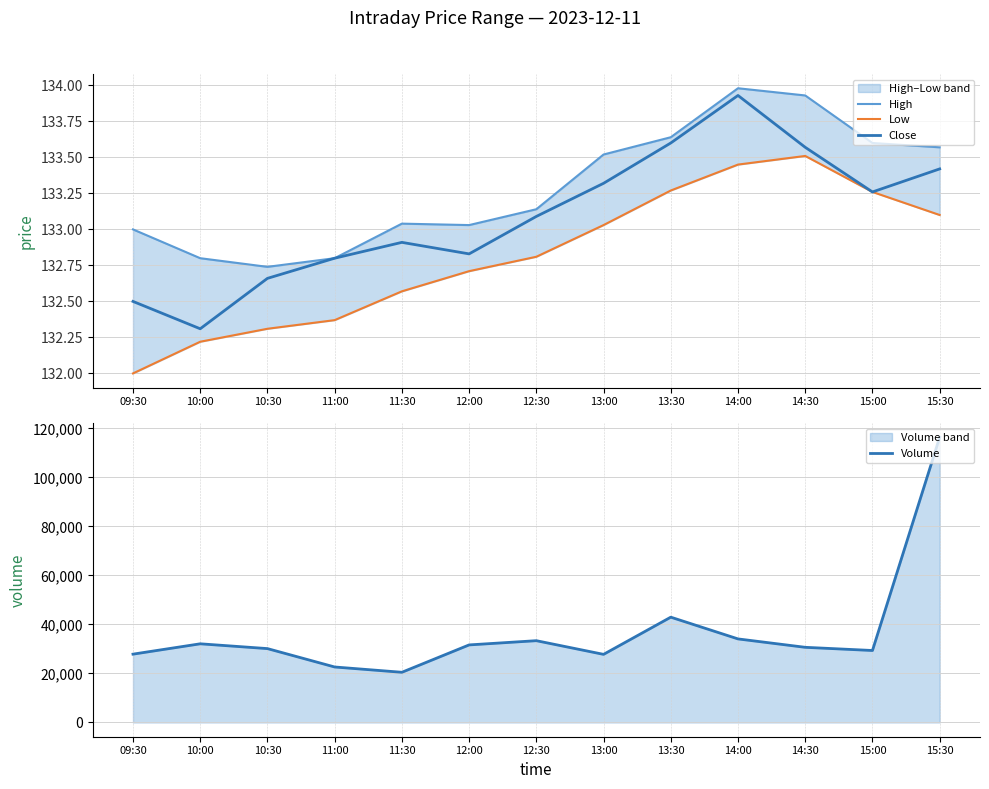

Rank the series by their maximum value, from lowest to highest.

Low, Close, High, Volume